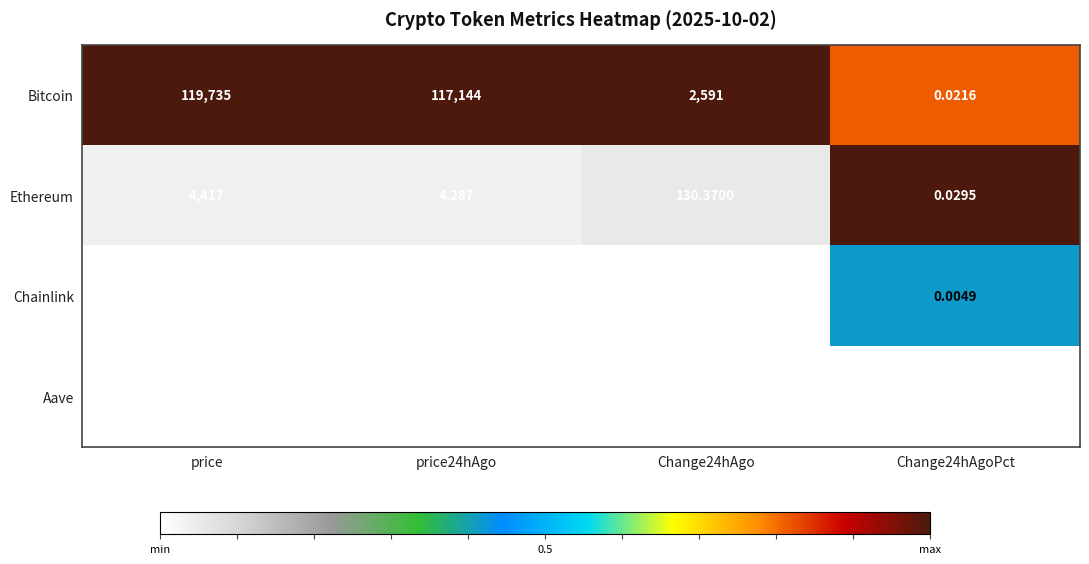

At how many categories does at least one series exceed 0?

4